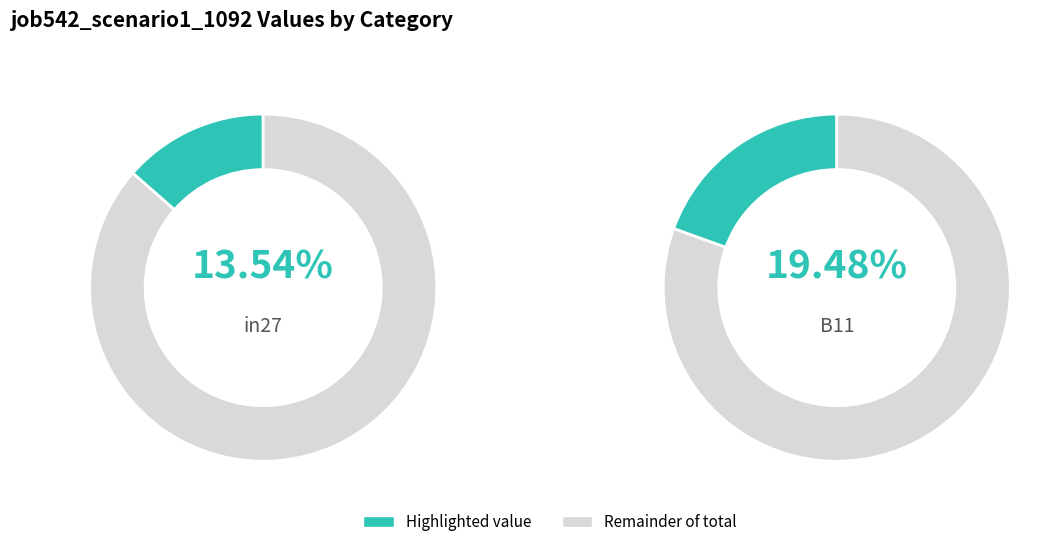

True or false: B11 accounts for 19% of the total.

True